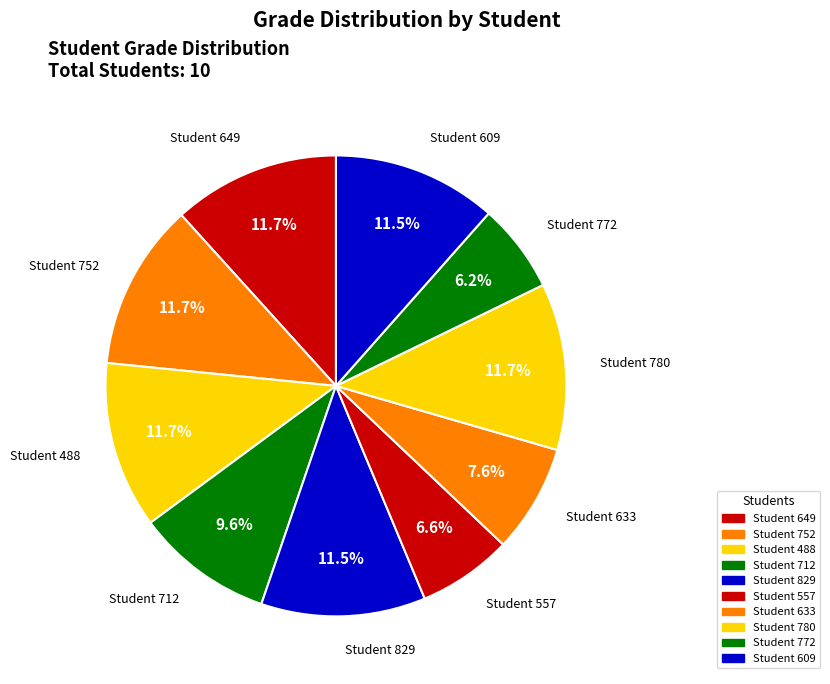

Count the number of slices in the pie.

10